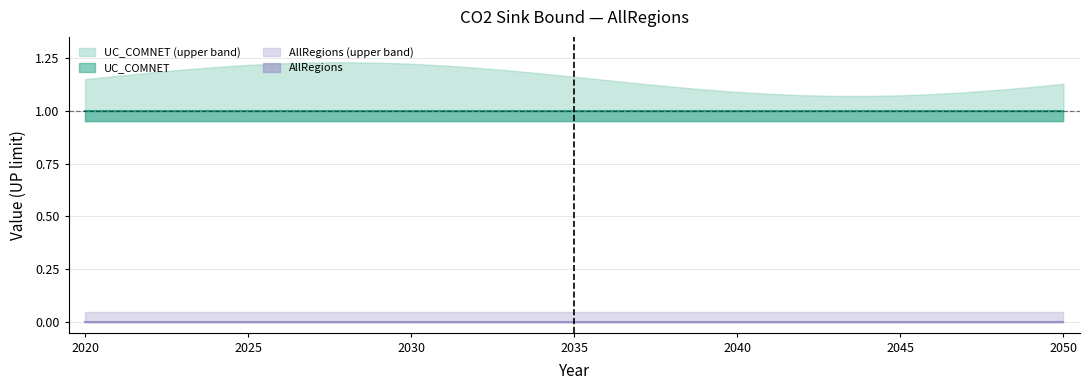

At which label does AllRegions reach its minimum?

2020